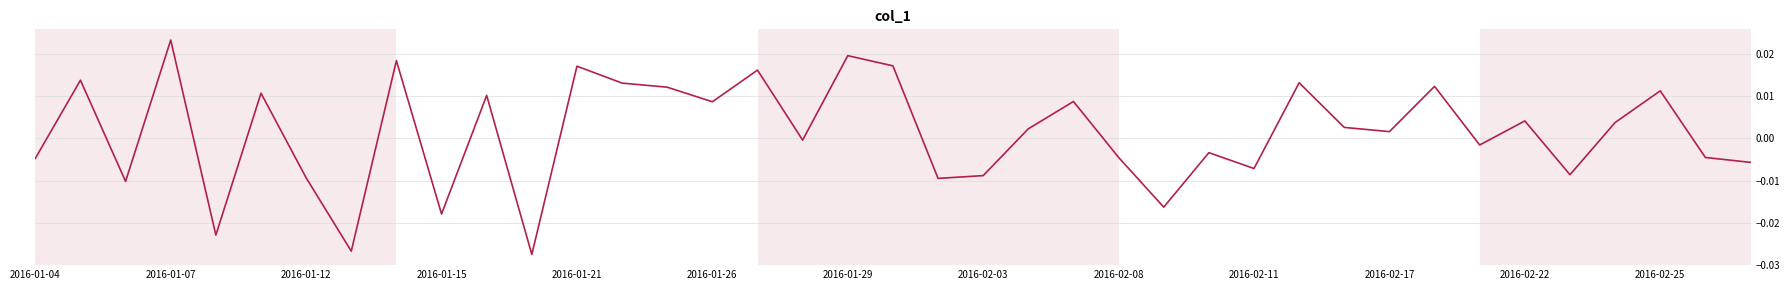

Does the chart display data point markers on the line(s)?

No